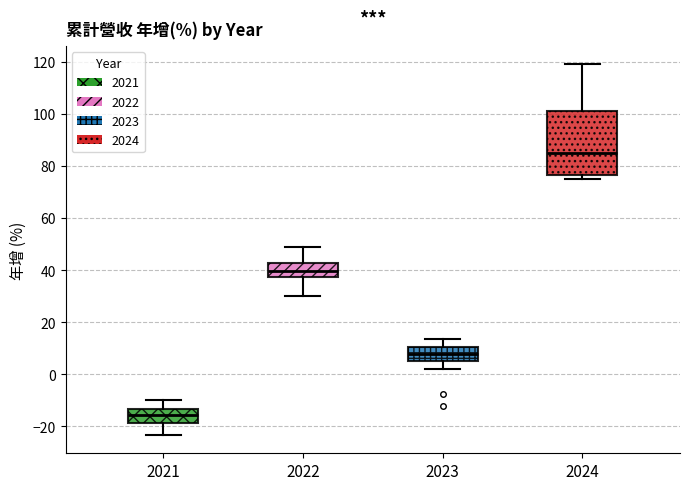

Reading left to right, transcribe this box plot: for each box, give where its median line is, the range the box spans, and where its two whiskers end, as read against the y-axis. The values are not printed on the chart, so give them approximately, as read against the axis.

2021: median -16, box -18 to -14, whiskers -24 to -10
2022: median 40, box 38 to 42, whiskers 30 to 48
2023: median 8, box 4 to 10, whiskers 2 to 14
2024: median 86, box 76 to 102, whiskers 76 (just below the box's lower edge) to 120